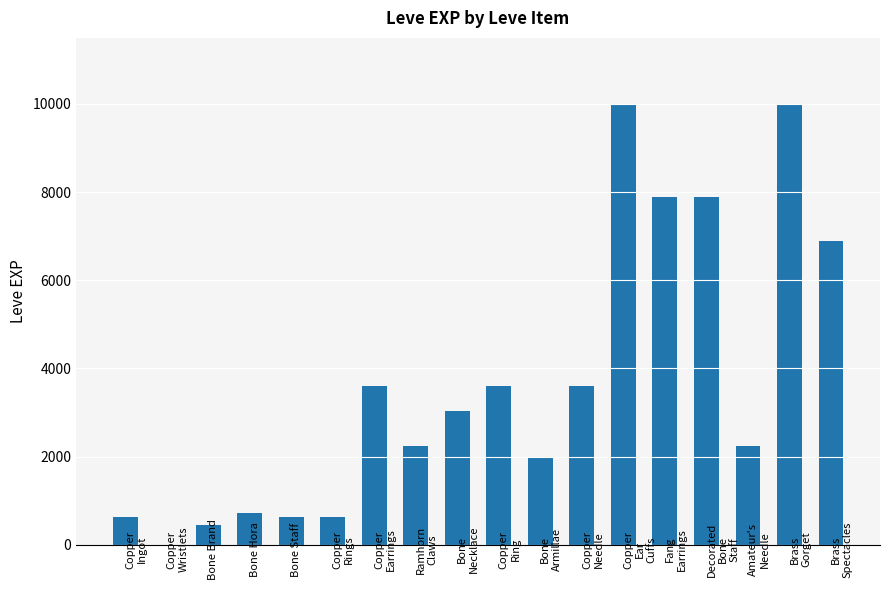

What is the sum of all values?

65961